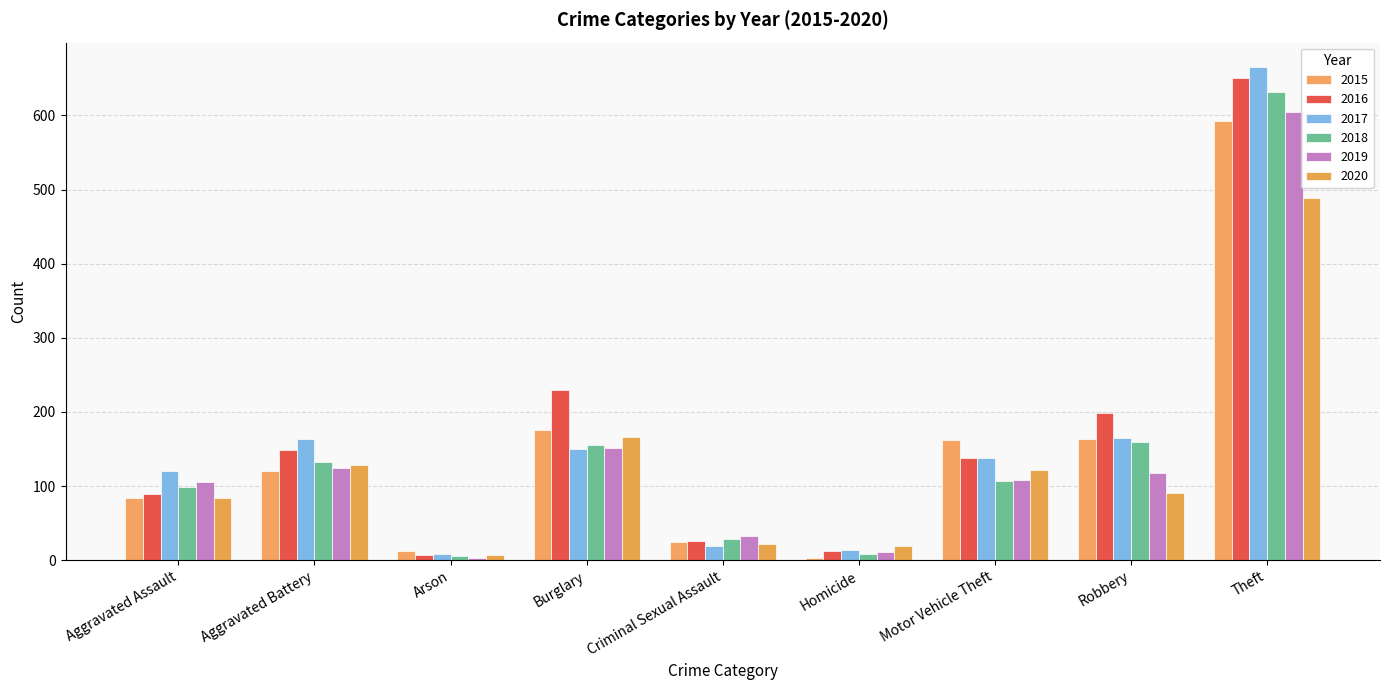

What are all the series names shown in the legend?

2015, 2016, 2017, 2018, 2019, 2020